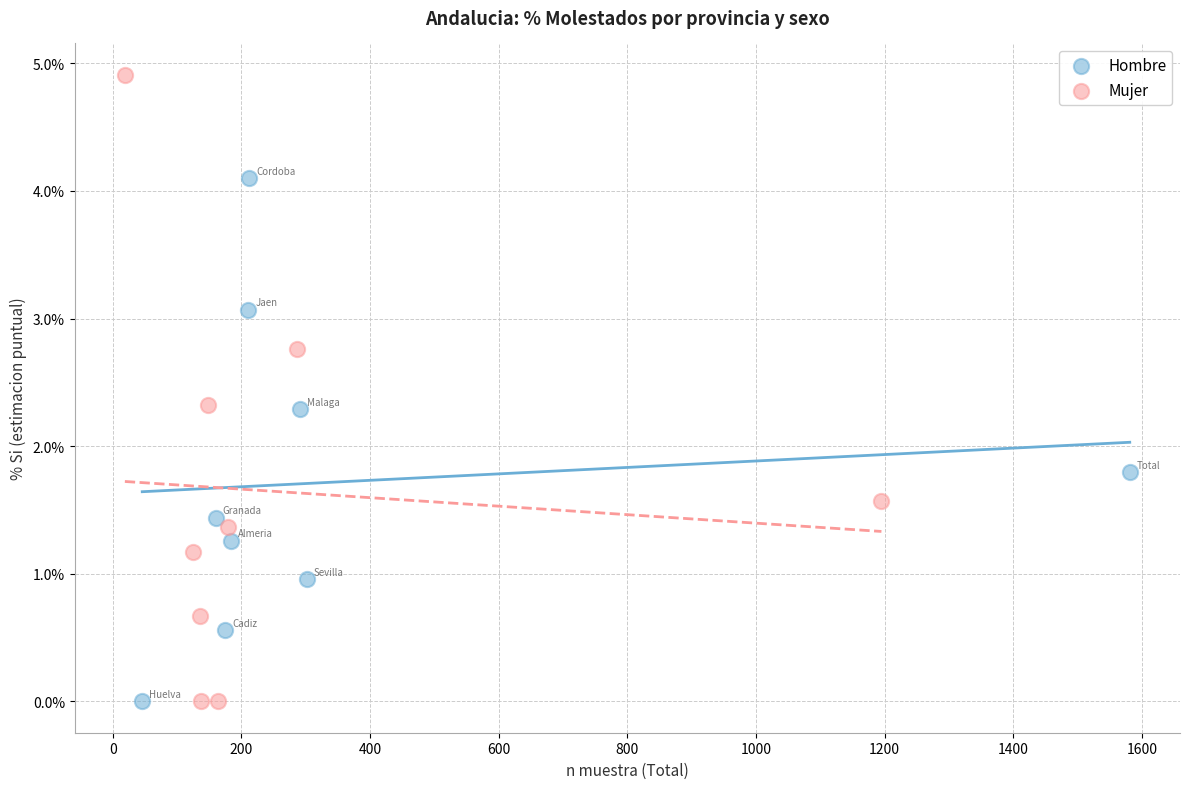

Which series reaches the maximum Y coordinate?

Mujer